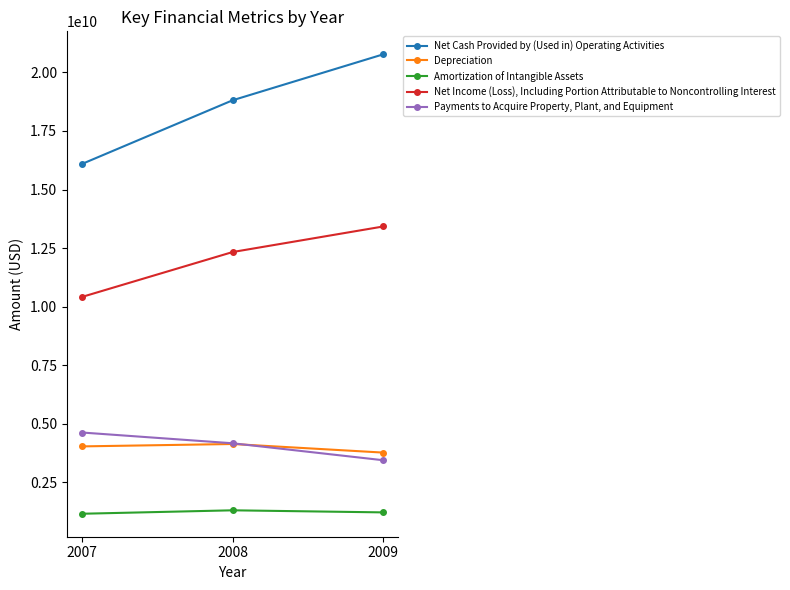

Which series has the largest total across all categories?

Net Cash Provided by (Used in) Operating Activities